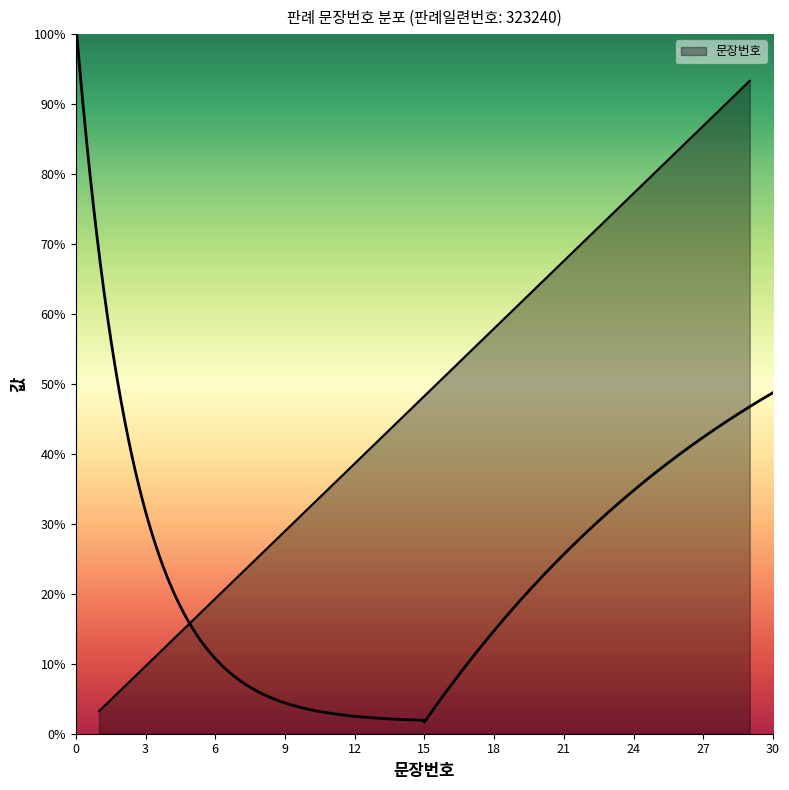

Between 22 and 13, which is larger?

22